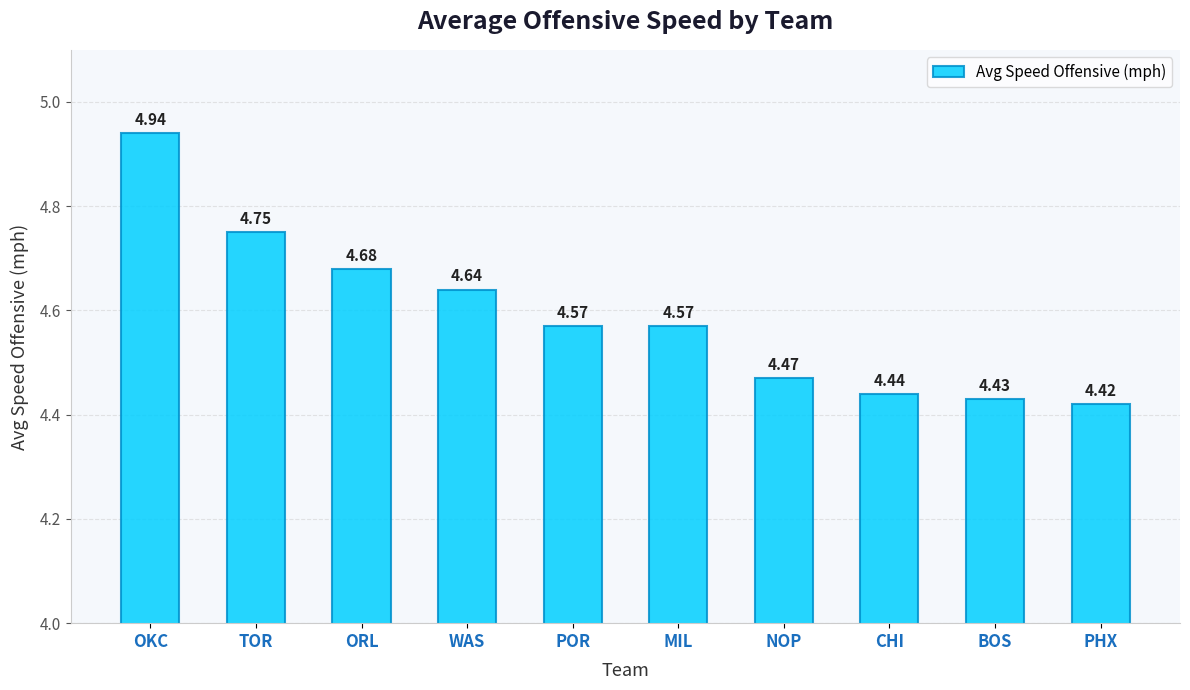

The value at PHX is 4.4. True or false?

True